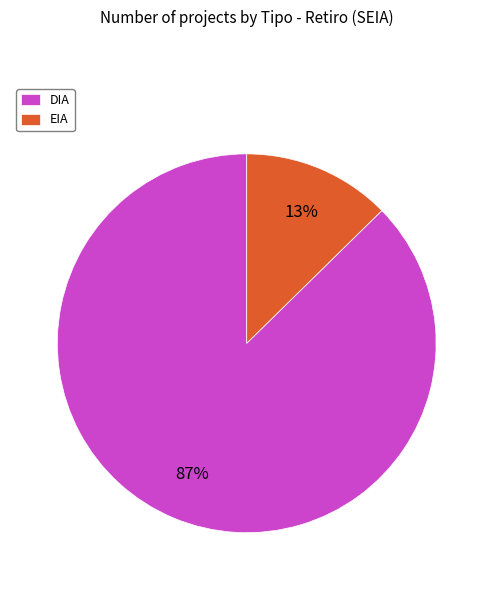

Rank the categories by value from highest to lowest.

DIA, EIA